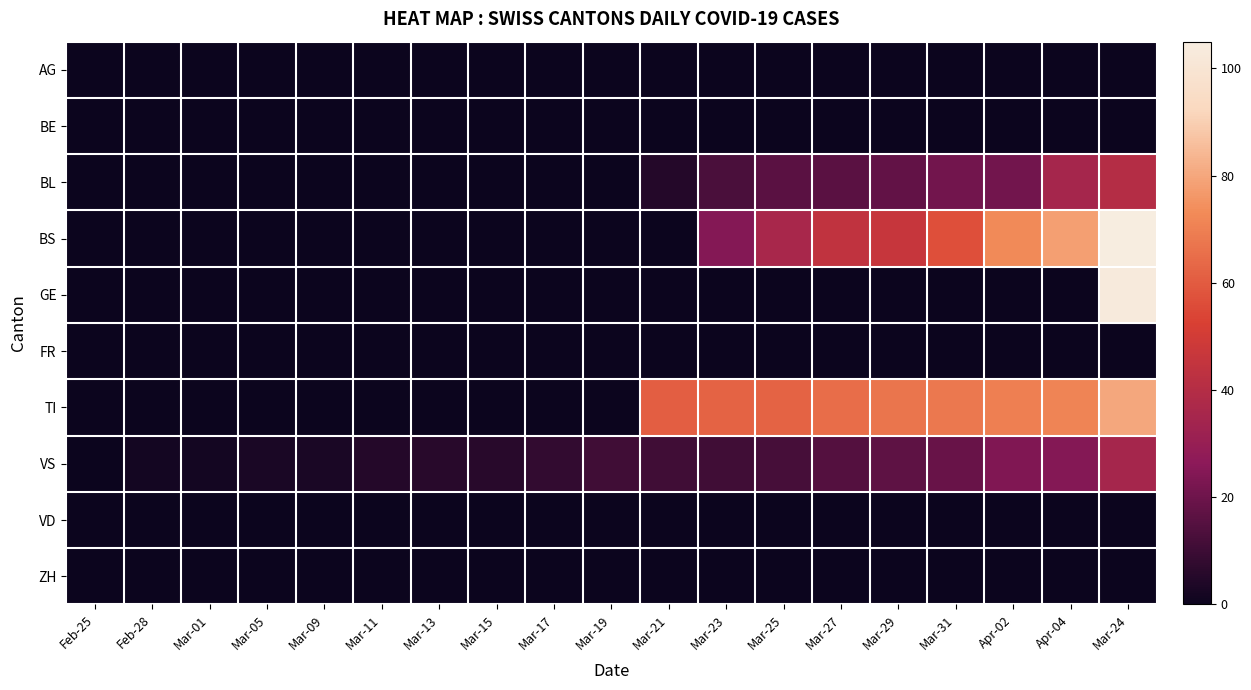

At Mar-17, list the series in order from largest to smallest.

VS, AG, BE, BL, BS, GE, FR, TI, VD, ZH